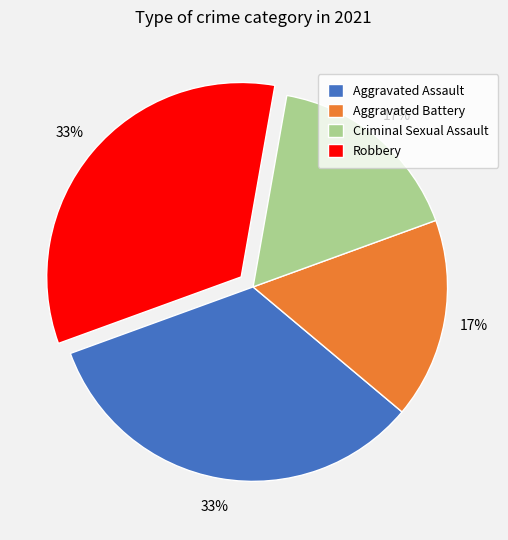

To the nearest percent, what portion does Criminal Sexual Assault represent?

17%